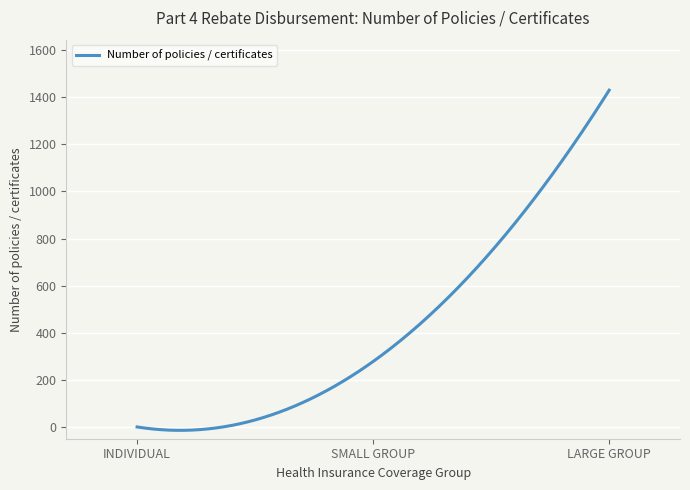

What is the difference between the maximum and minimum values?

1444.5